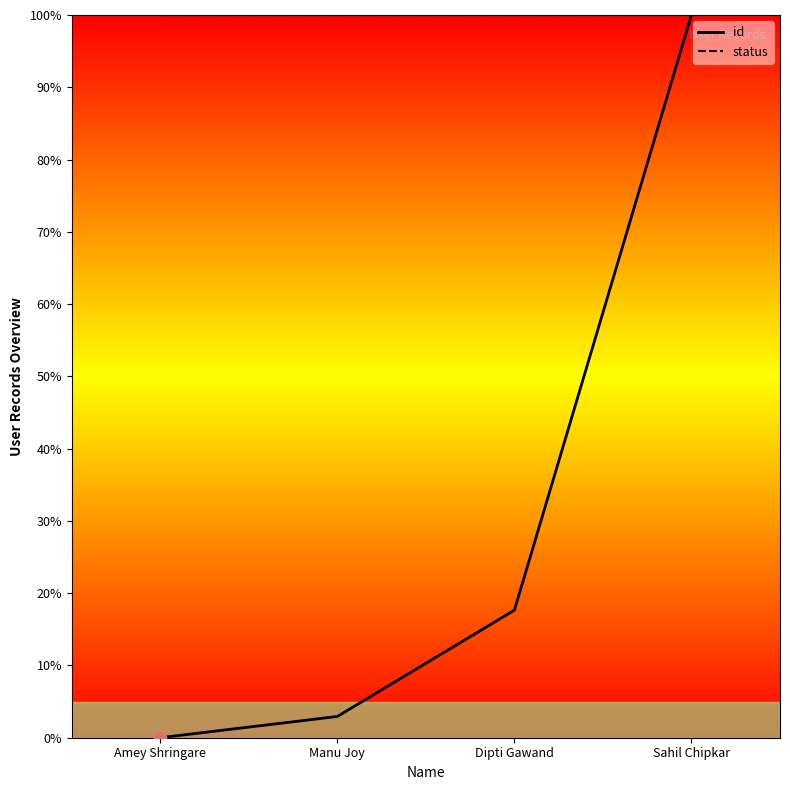

Which series contains the lowest Y value?

id